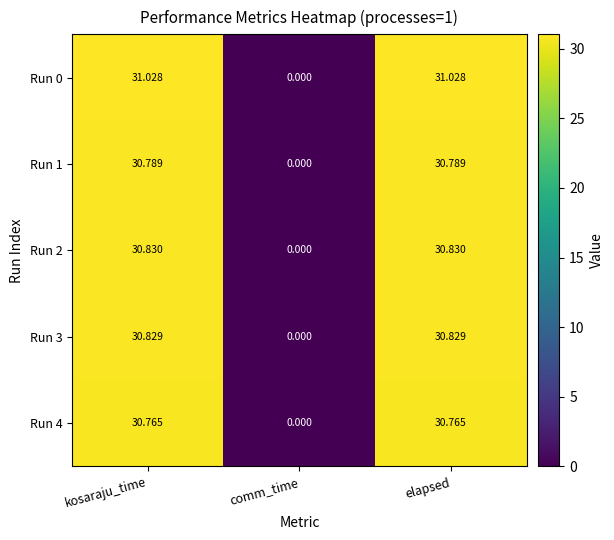

Which category has the lowest value across all series?

comm_time